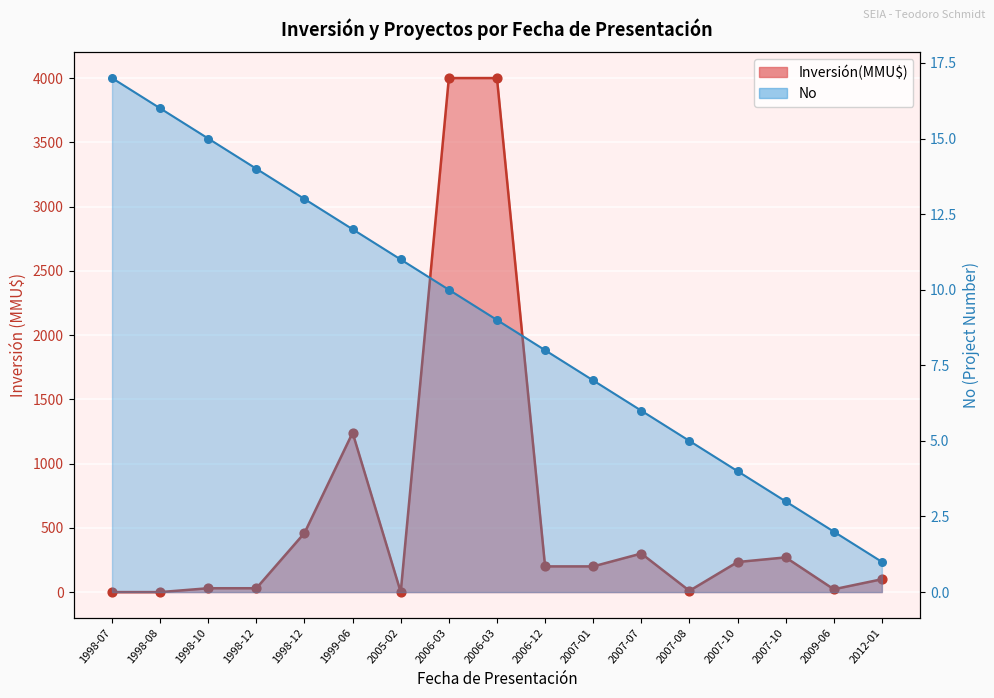

Is the value of No at 2007-10 greater than the value of Inversión(MMU$) at 1998-07?

Yes